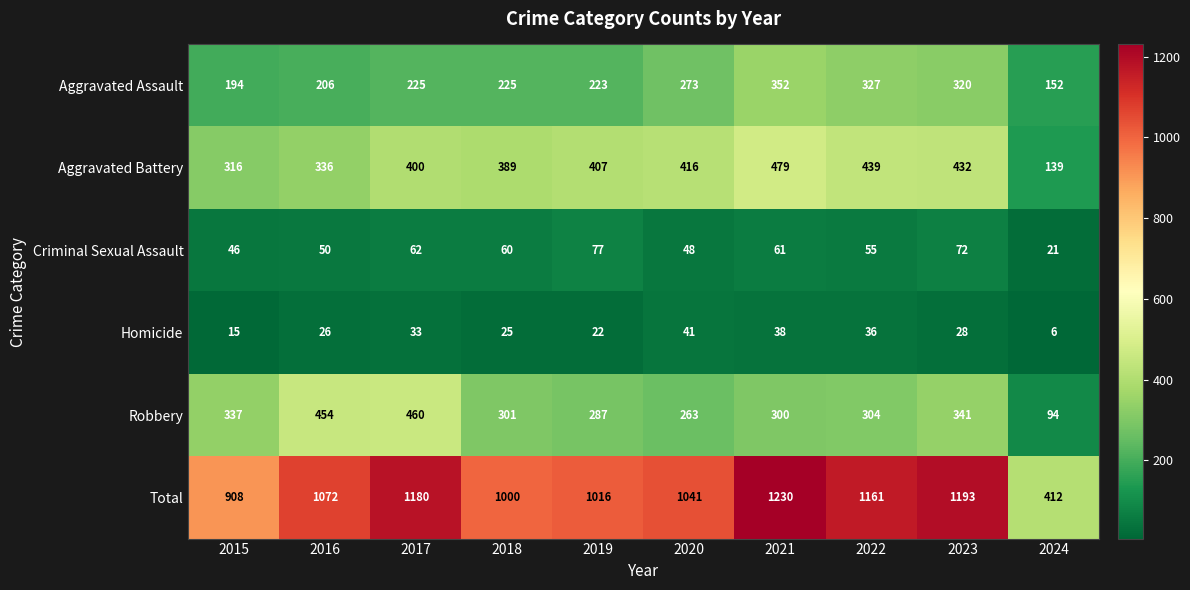

Rank the series at 2017 from lowest to highest value.

Homicide, Criminal Sexual Assault, Aggravated Assault, Aggravated Battery, Robbery, Total